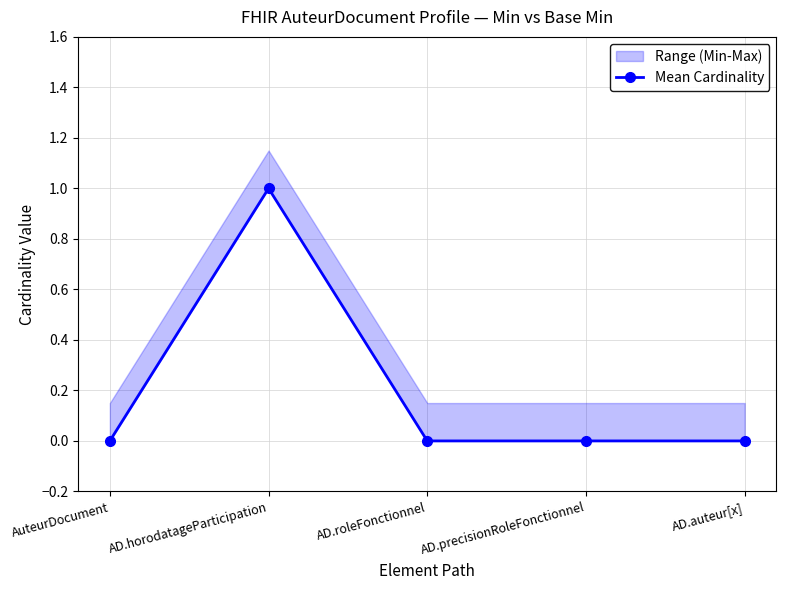

At which label is the value closest to 0?

AuteurDocument